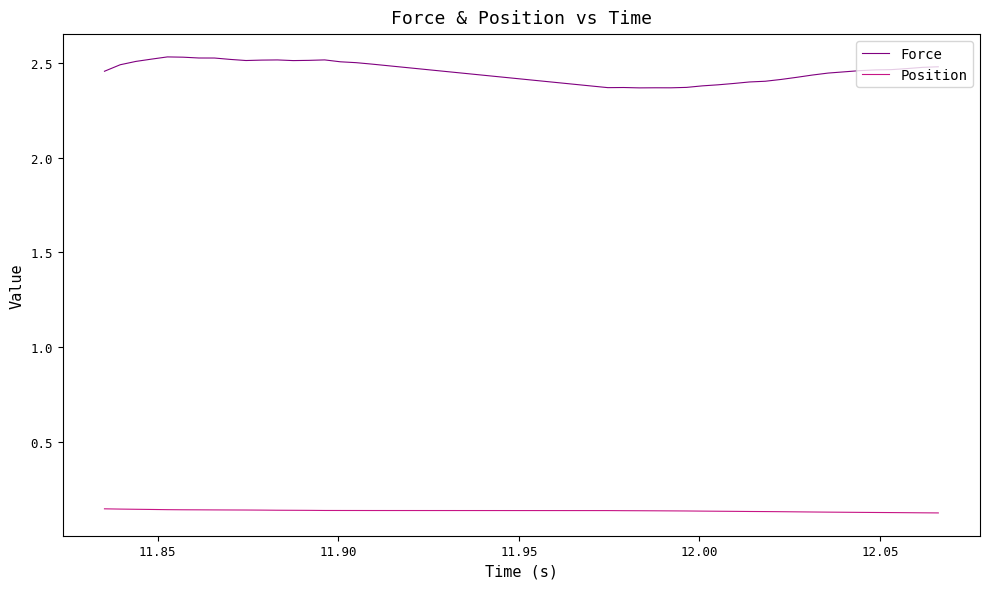

Count the number of categories in the chart.

40